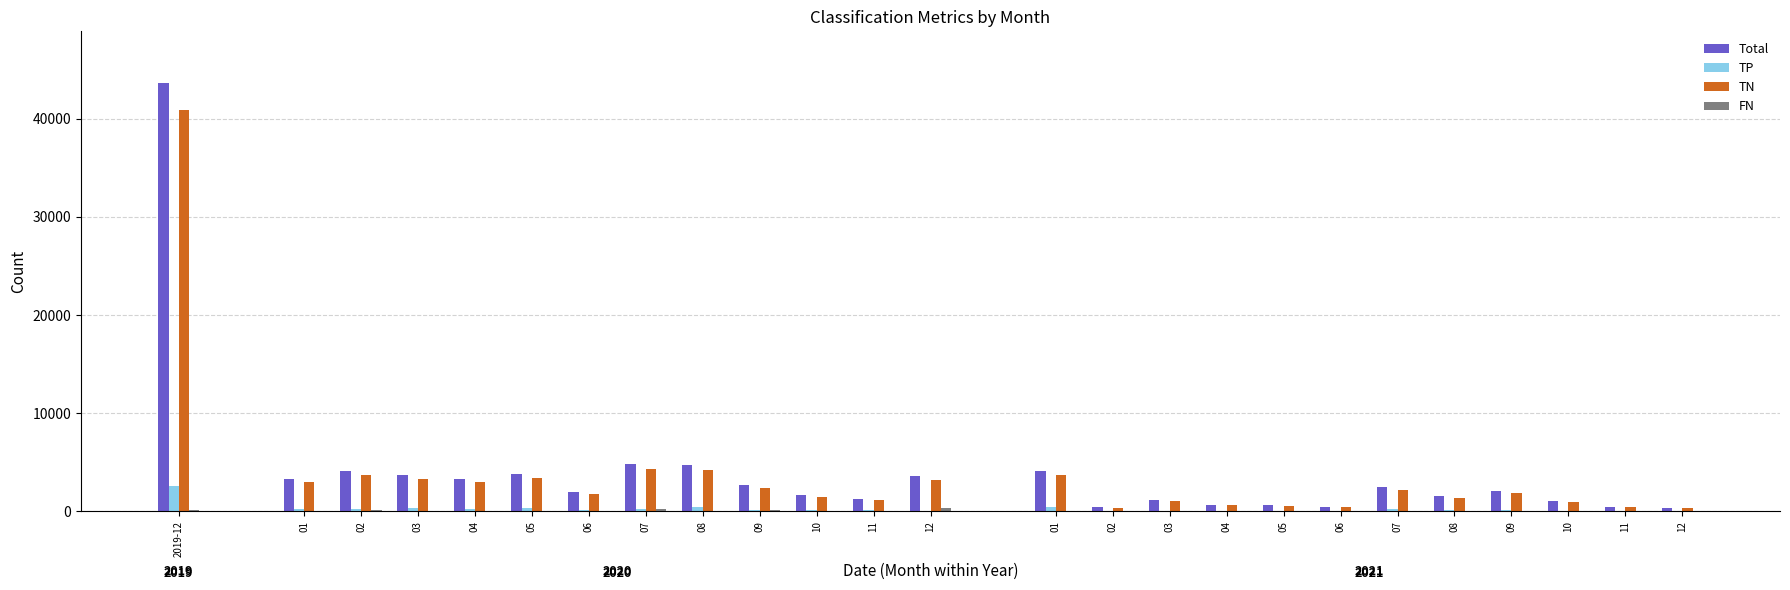

Does the chart contain stacked bars?

No